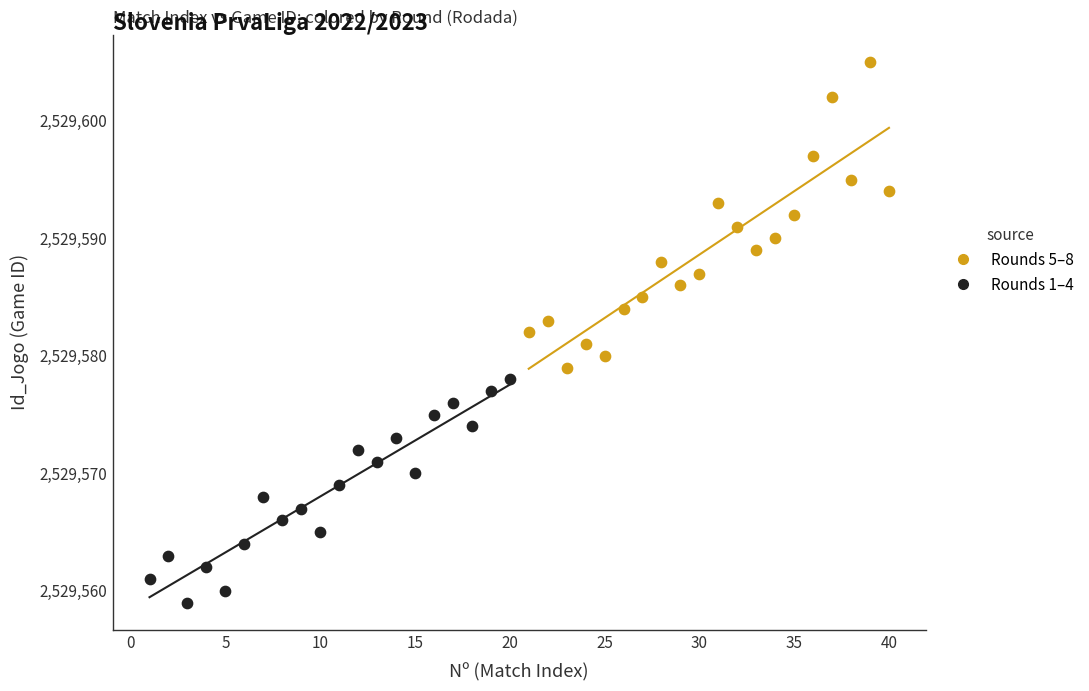

What are all the series names shown in the legend?

Rounds 5–8, Rounds 1–4